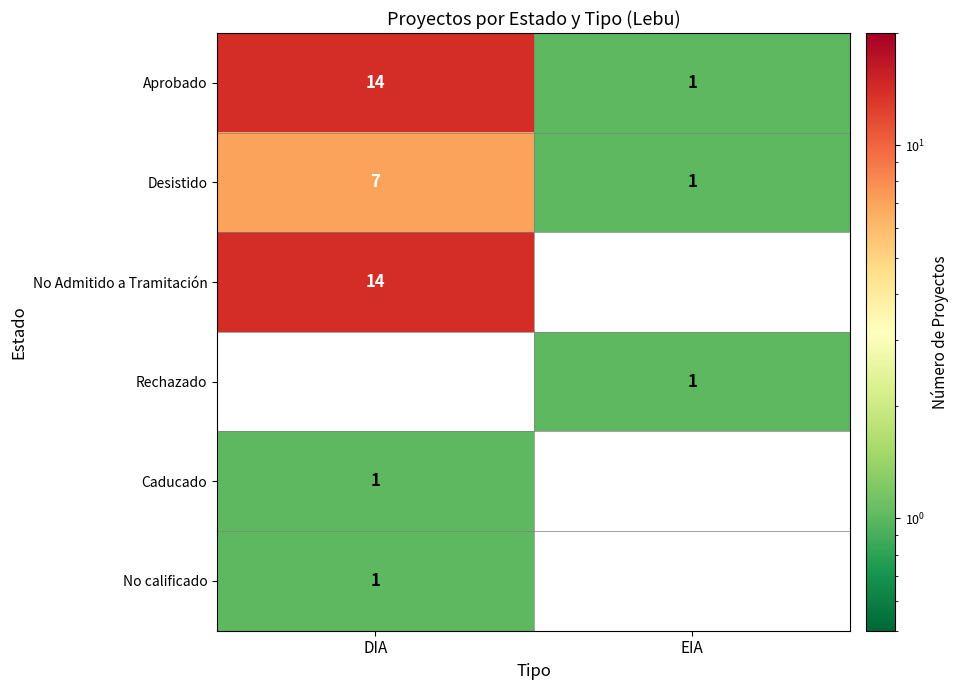

The Aprobado series shows 3.3 at DIA. True or false?

False